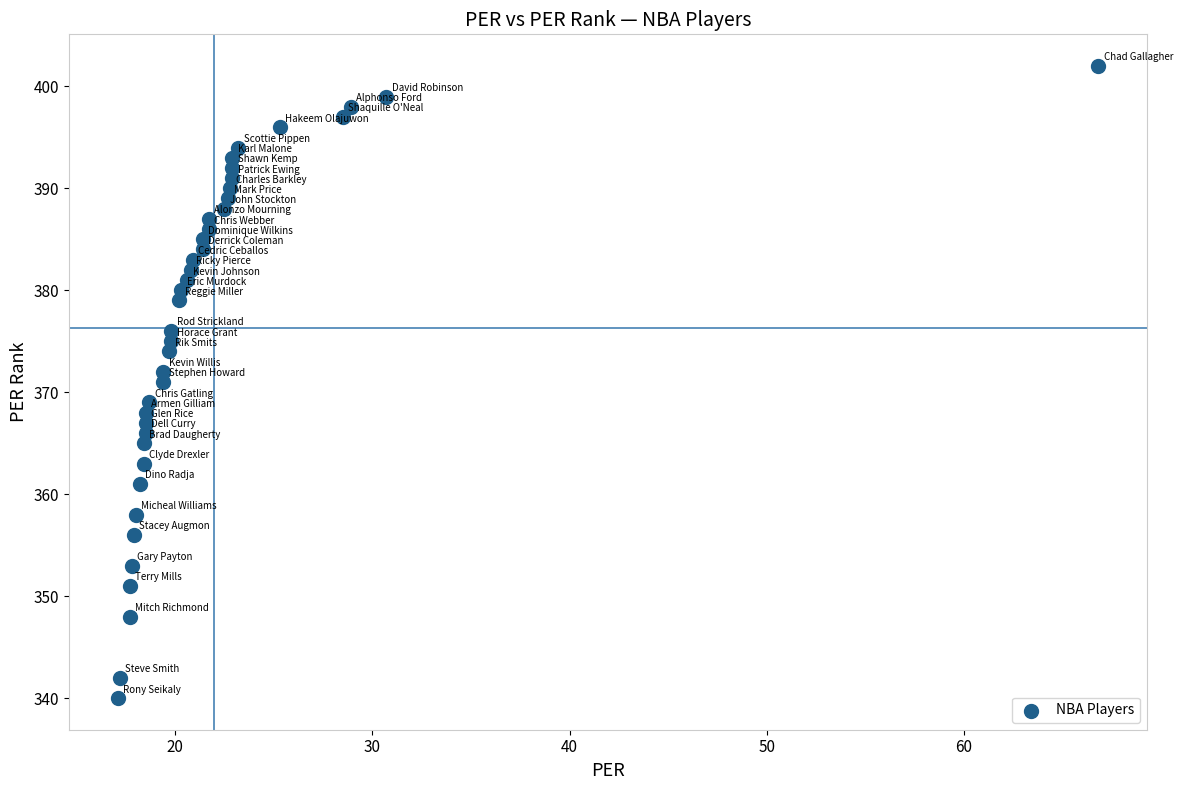

What is the range of Y values (max minus min)?

62